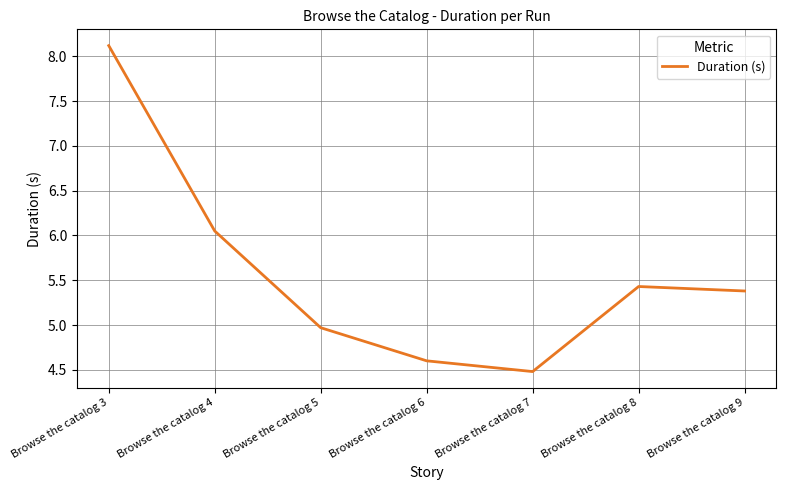

How many interior local peaks (higher than both neighbors) does the data have?

1